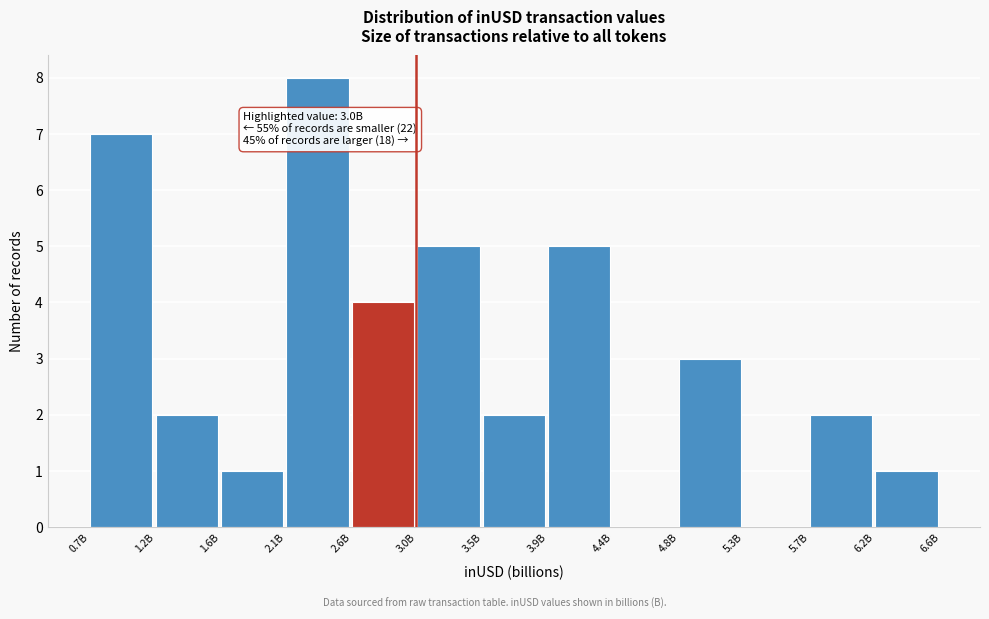

Reading left to right, extract all data points from this chart.

0.7B=7	1.2B=2	1.6B=1	2.1B=8	2.6B=4	3.0B=5	3.5B=2	3.9B=5	4.4B=0	4.8B=3	5.3B=0	5.7B=2	6.2B=1